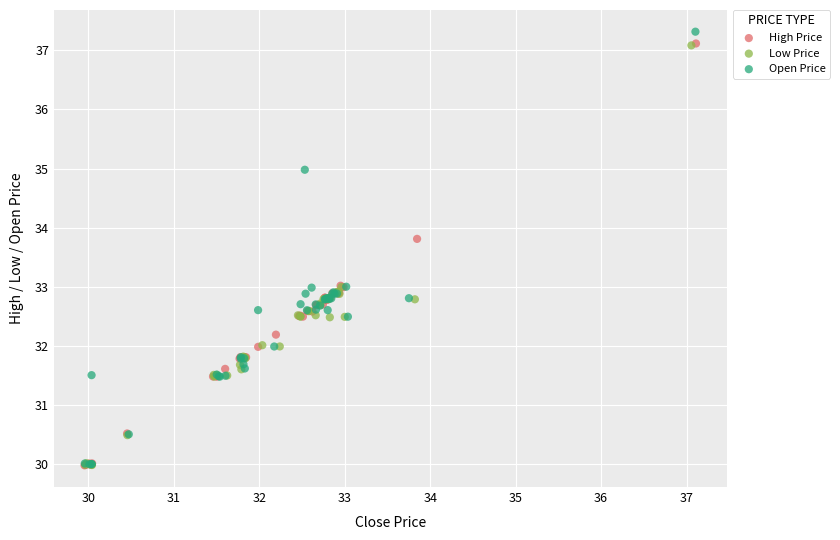

Which series has the largest Y range (max minus min)?

Open Price